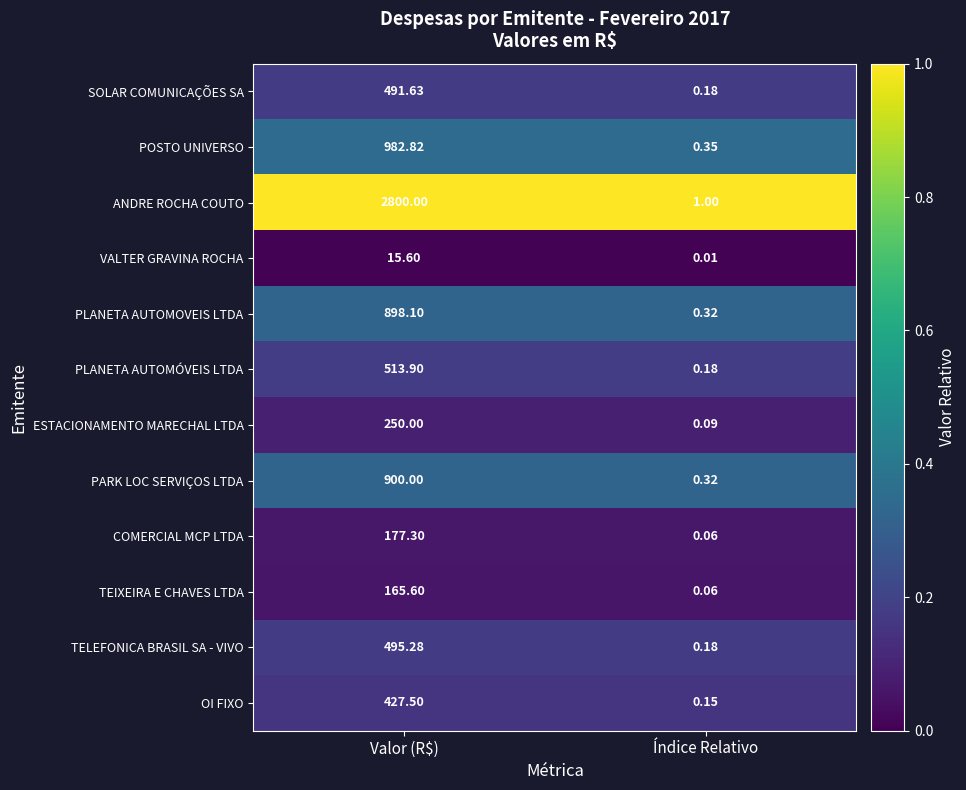

Which category has the lowest value across all series?

Índice Relativo